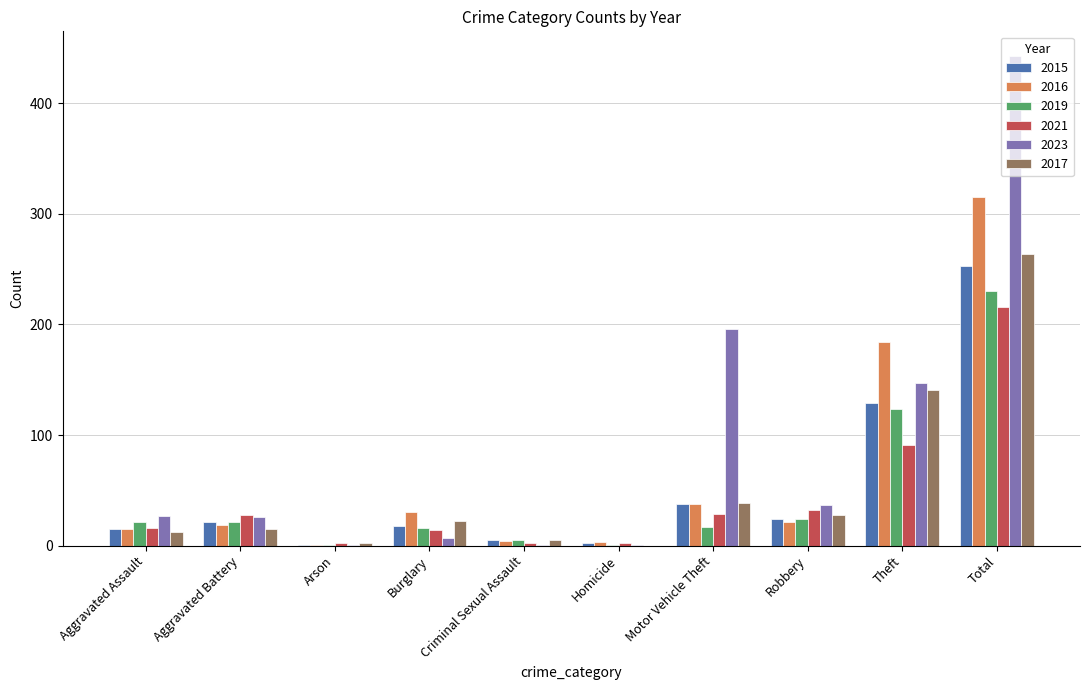

What are all the series names shown in the legend?

2015, 2016, 2019, 2021, 2023, 2017